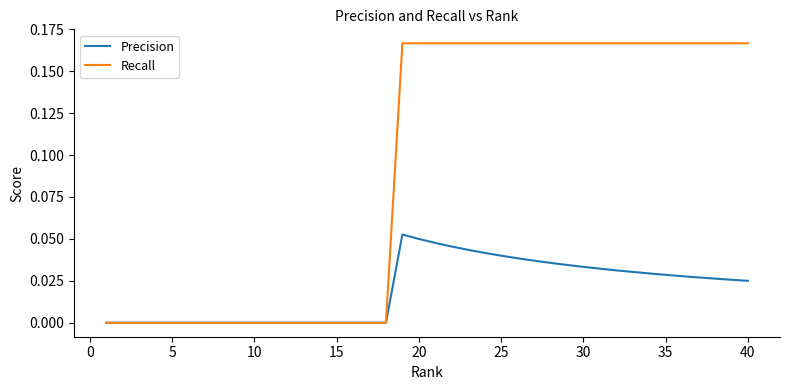

Which series has the largest range (max minus min)?

Recall